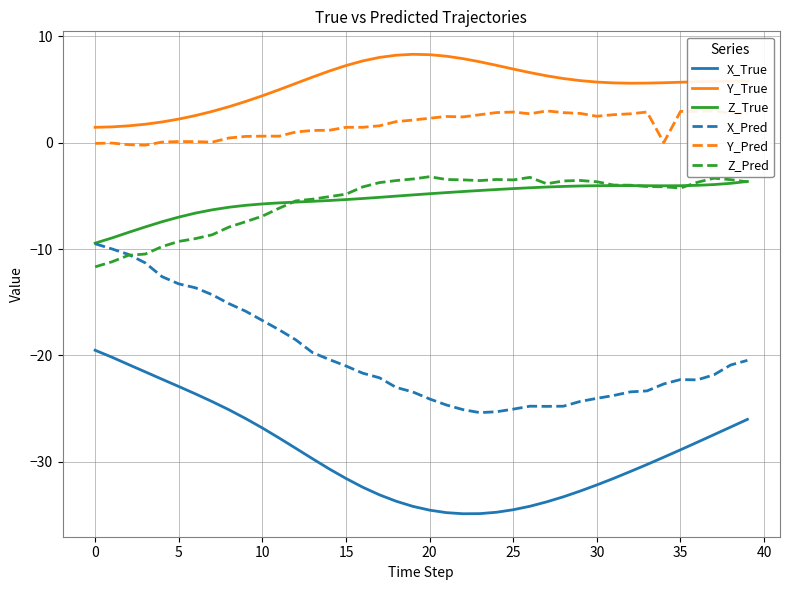

Reading left to right, extract all data points from this chart.

X_True: -19.5	-20.2	-20.9	-21.5	-22.2	-22.9	-23.6	-24.3	-25.1	-25.9	-26.8	-27.8	-28.7	-29.7	-30.7	-31.6	-32.4	-33.1	-33.7	-34.2	-34.5	-34.8	-34.9	-34.9	-34.7	-34.5	-34.2	-33.8	-33.3	-32.8	-32.2	-31.6	-30.9	-30.3	-29.6	-28.9	-28.2	-27.4	-26.7	-26.0
Y_True: 1.4	1.5	1.6	1.7	1.9	2.2	2.5	2.9	3.4	3.9	4.4	5.0	5.6	6.2	6.7	7.2	7.7	8.0	8.2	8.3	8.3	8.1	7.9	7.6	7.3	6.9	6.6	6.3	6.0	5.8	5.7	5.6	5.6	5.6	5.6	5.7	5.7	5.8	5.8	5.8
Z_True: -9.4	-9.0	-8.4	-7.9	-7.4	-7.0	-6.6	-6.3	-6.1	-5.9	-5.8	-5.7	-5.6	-5.5	-5.4	-5.4	-5.3	-5.1	-5.0	-4.9	-4.8	-4.7	-4.6	-4.5	-4.4	-4.3	-4.2	-4.2	-4.1	-4.1	-4.0	-4.0	-4.0	-4.1	-4.1	-4.0	-4.0	-3.9	-3.8	-3.7
X_Pred: -9.5	-10.0	-10.5	-11.3	-12.6	-13.3	-13.6	-14.3	-15.1	-15.8	-16.7	-17.6	-18.5	-19.7	-20.4	-21.0	-21.7	-22.1	-23.0	-23.4	-24.1	-24.7	-25.1	-25.4	-25.3	-25.0	-24.8	-24.8	-24.8	-24.3	-24.0	-23.8	-23.4	-23.3	-22.7	-22.3	-22.3	-21.8	-20.9	-20.5
Y_Pred: -0.1	-0.0	-0.2	-0.2	0.0	0.1	0.1	0.0	0.4	0.6	0.6	0.6	1.0	1.1	1.2	1.4	1.4	1.6	2.0	2.1	2.3	2.5	2.4	2.6	2.8	2.9	2.7	3.0	2.8	2.7	2.5	2.6	2.7	2.9	-0.0	2.9	2.9	3.0	2.8	2.8
Z_Pred: -11.7	-11.2	-10.6	-10.5	-9.8	-9.3	-9.0	-8.7	-7.9	-7.4	-6.9	-6.2	-5.5	-5.3	-5.1	-4.8	-4.2	-3.8	-3.6	-3.4	-3.2	-3.5	-3.5	-3.6	-3.5	-3.5	-3.3	-3.9	-3.6	-3.6	-3.7	-4.0	-4.0	-4.1	-4.1	-4.3	-3.7	-3.3	-3.5	-3.7